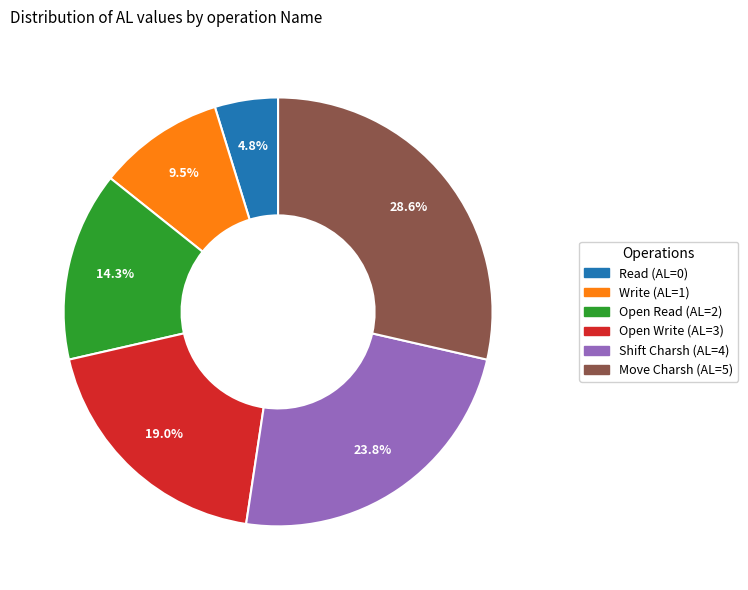

How many segments does this pie chart have?

6